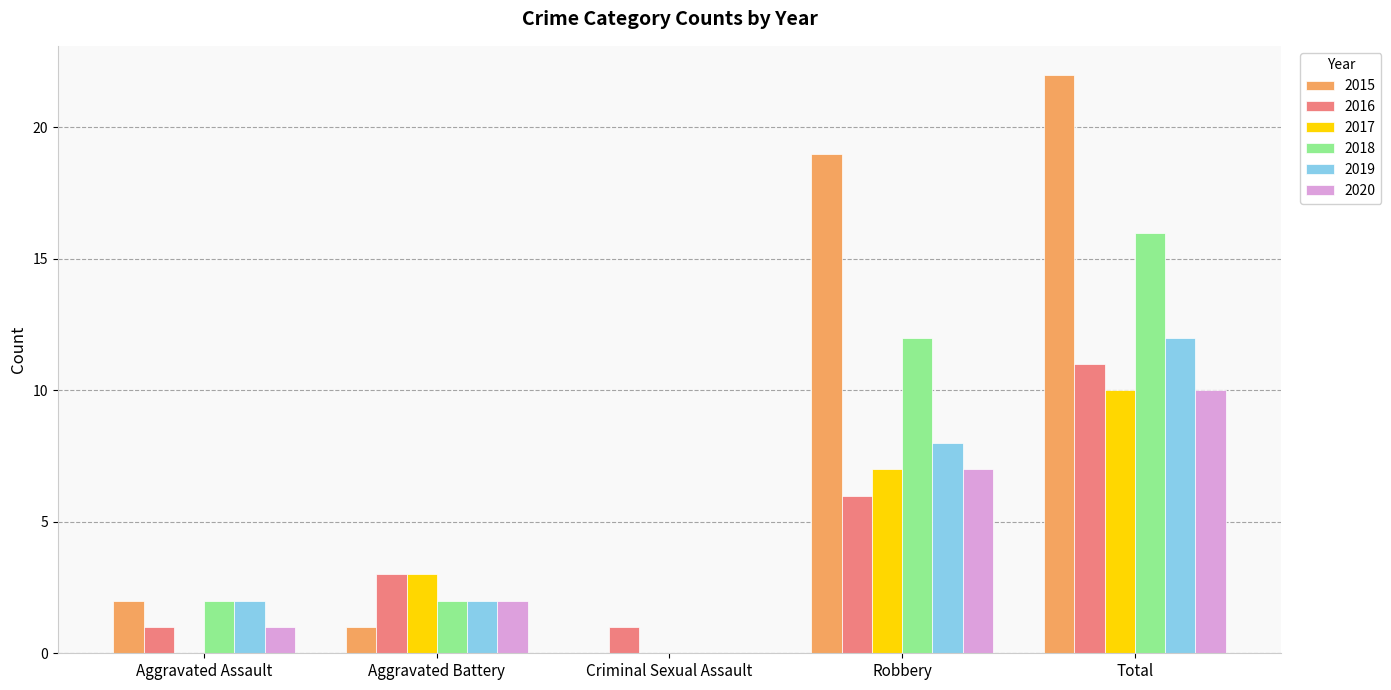

Which category has the highest value across all series?

Total